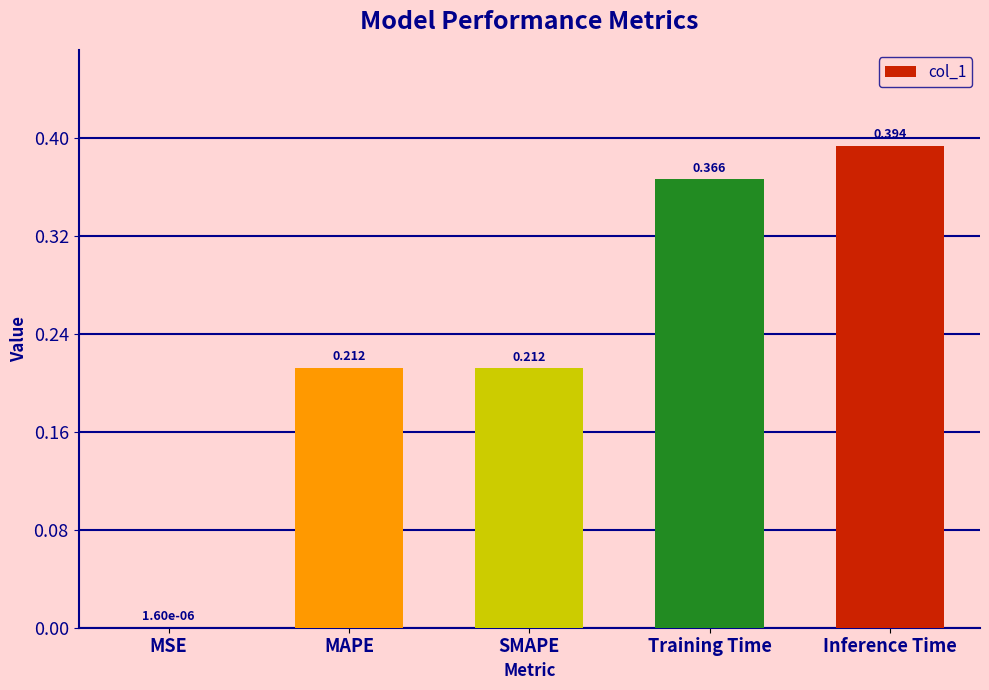

What is the change in value from MAPE to Training Time?

+0.2